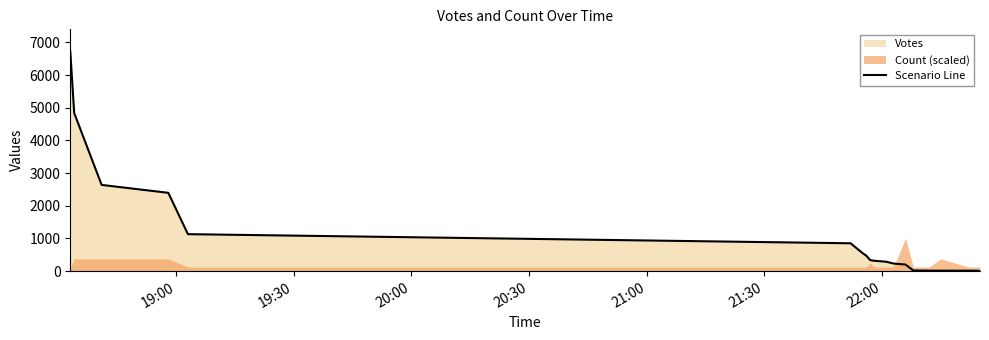

What is the minimum value shown in the chart?

11